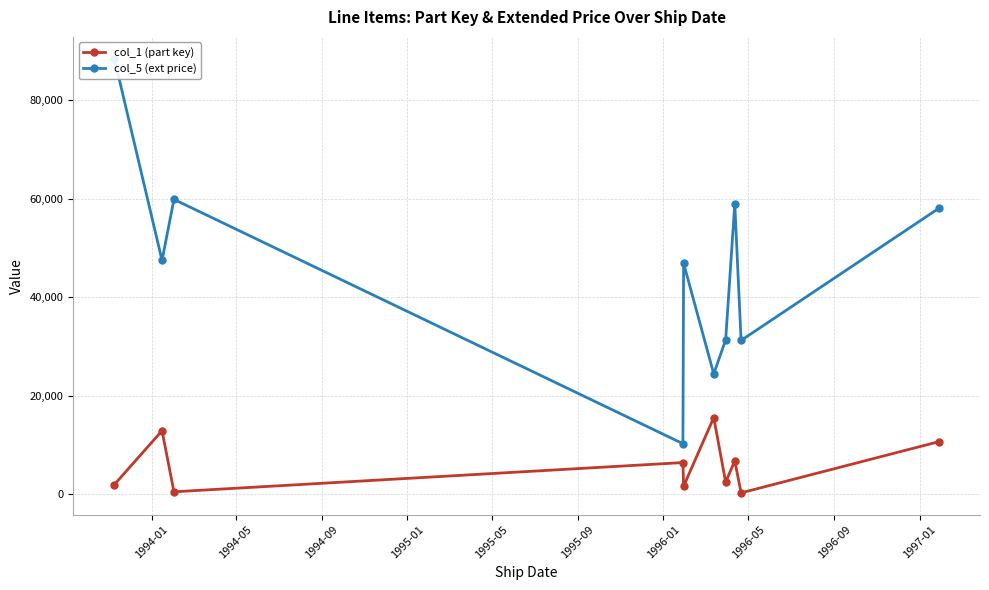

Reading left to right, list all the values displayed in this chart.

col_1 (part key): 1904.0	12845.0	430.0	6370.0	1564.0	15519.0	2403.0	6731.0	214.0	10617.0
col_5 (ext price): 88489.1	47461.7	59869.3	10211.0	46897.9	24386.7	31329.6	58958.3	31197.9	58049.2